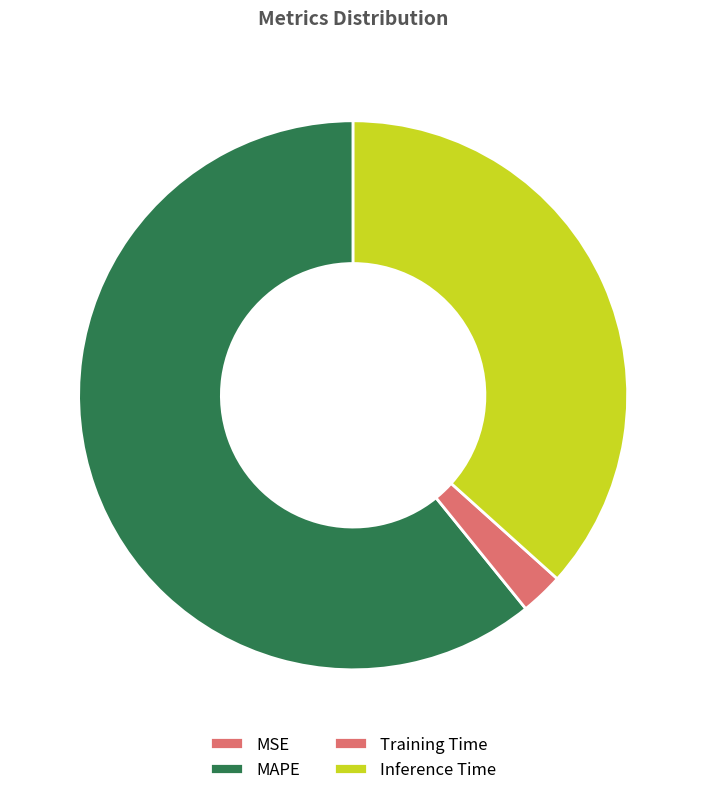

To the nearest percent, what is the difference between the largest and smallest slice percentages?

61%